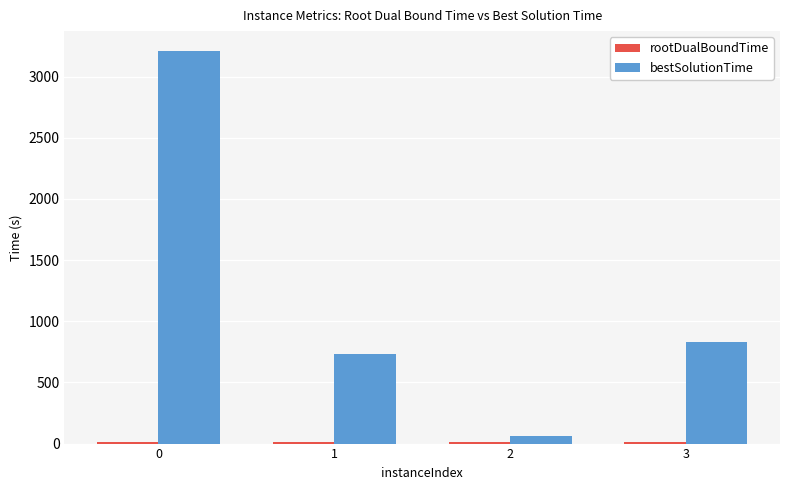

Between 0 and 3, which series saw the biggest shift?

bestSolutionTime